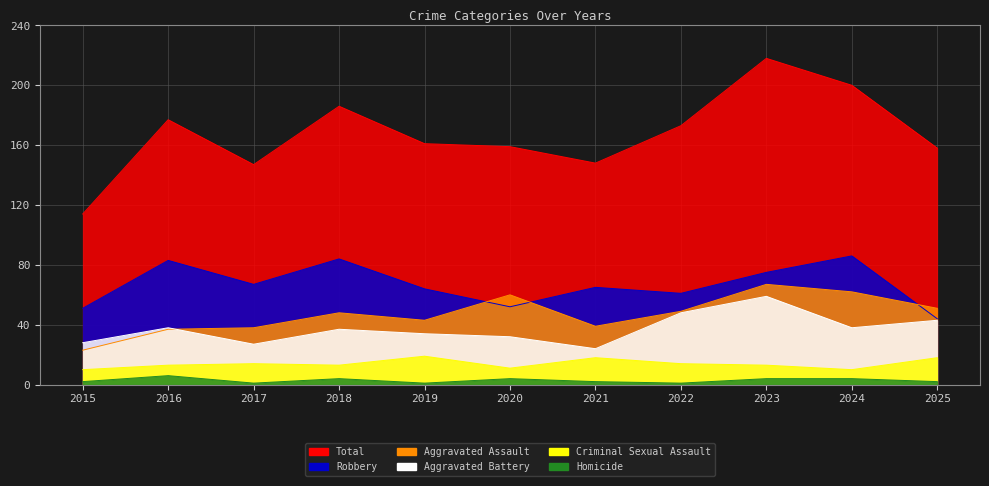

At which category is the sum across all series the highest?

2023